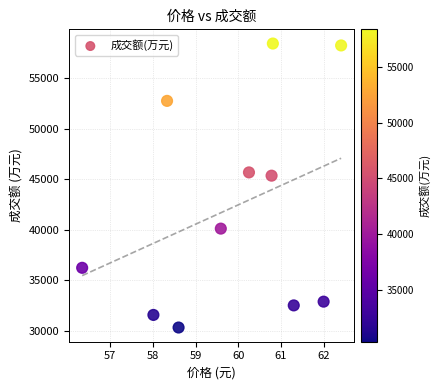

What is the average Y value?

42178